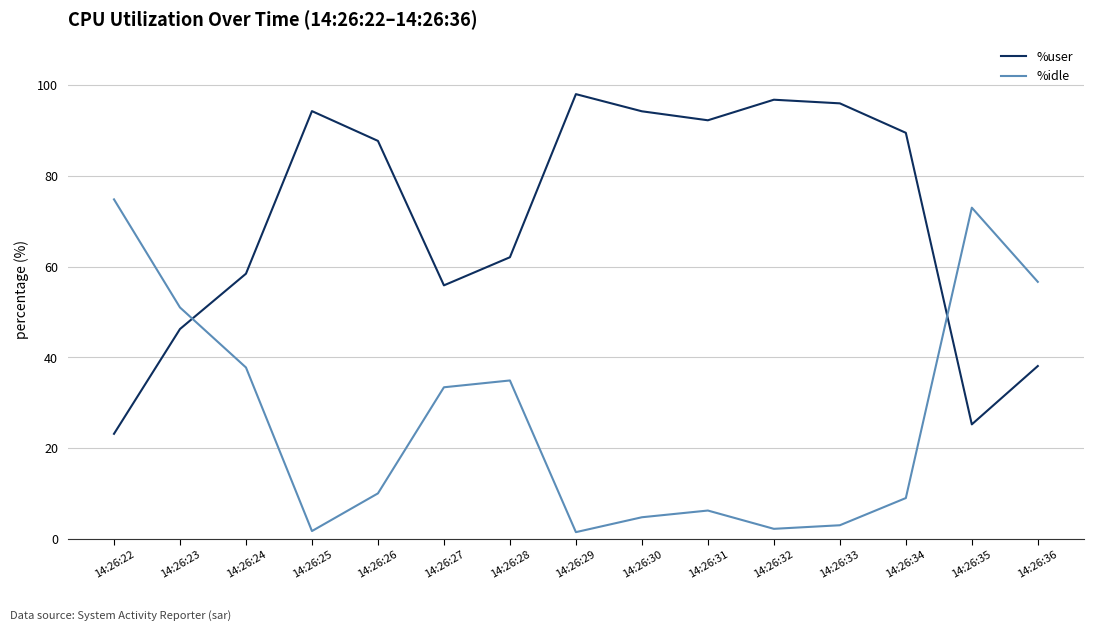

Read the %user value at 14:26:22.

23.2